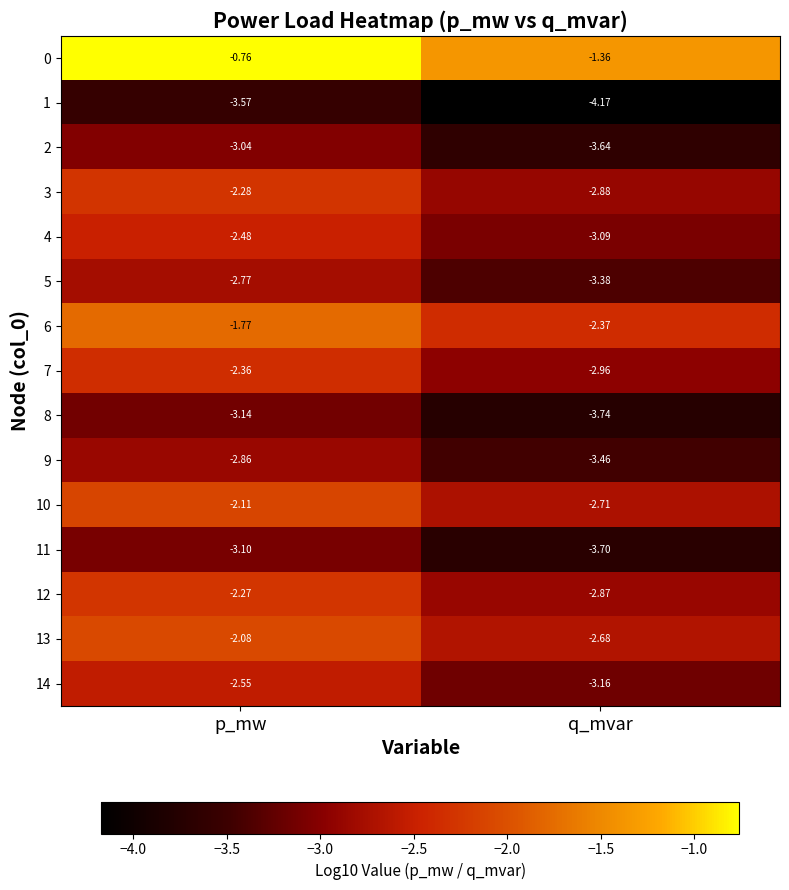

Where is 12 nearest to the value -2?

p_mw